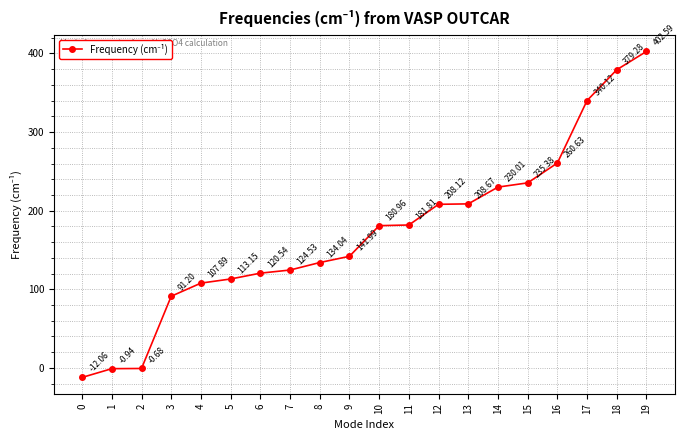

Is it true that the value at 8 is 78.9?

False